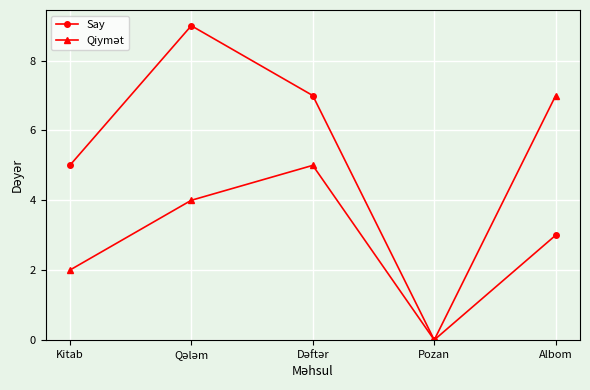

Is it true that Say equals 3 at Albom?

True